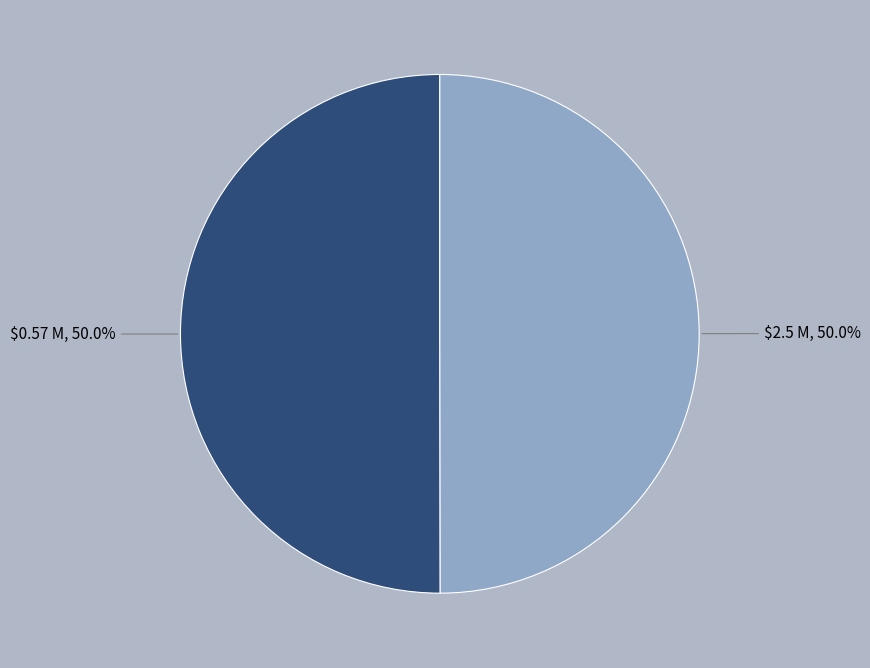

How many segments does this pie chart have?

2